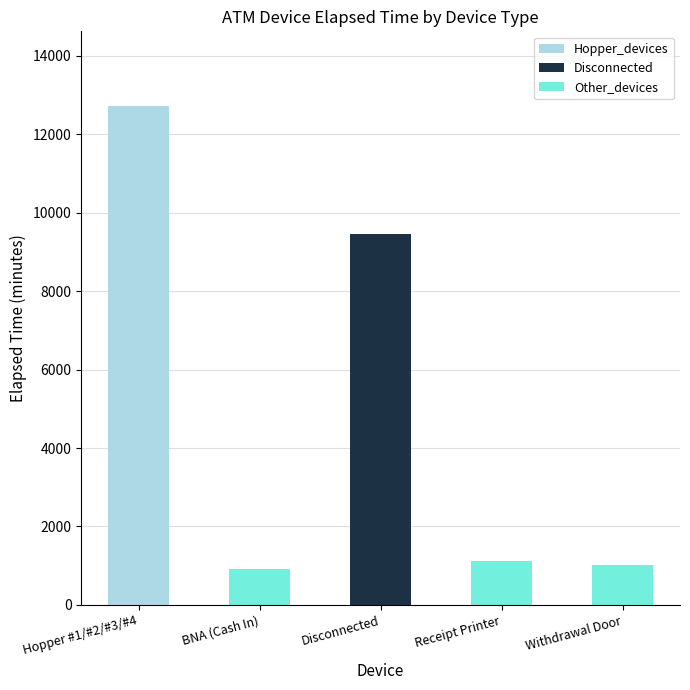

At which category is the sum across all series the highest?

Hopper #1/#2/#3/#4